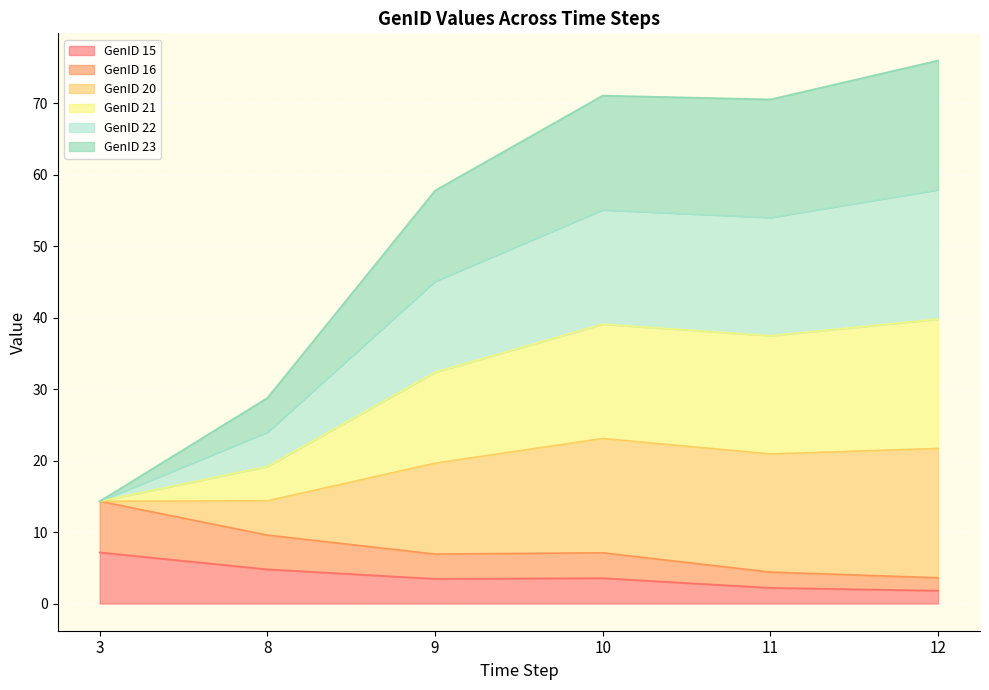

Which series changed the most between 8 and 10?

GenID 20